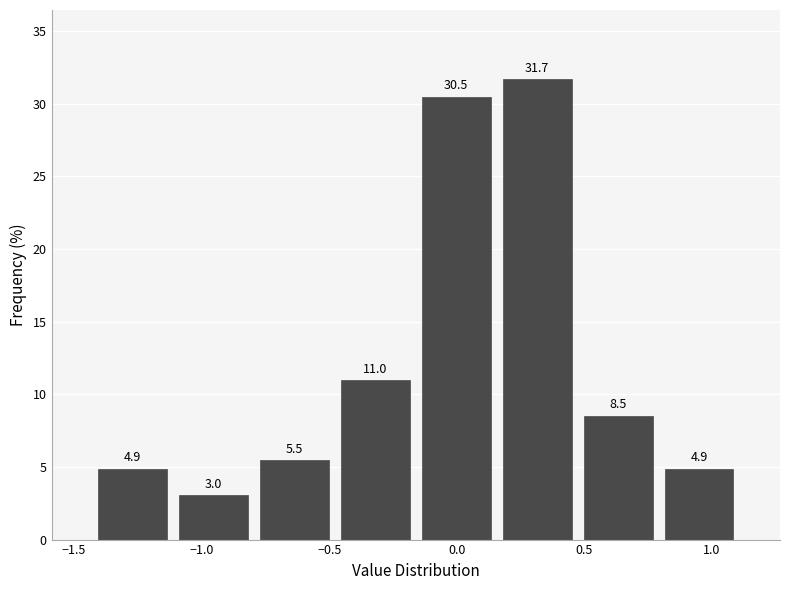

Over which range of the x-axis is the bar tallest?

0.15 to 0.45